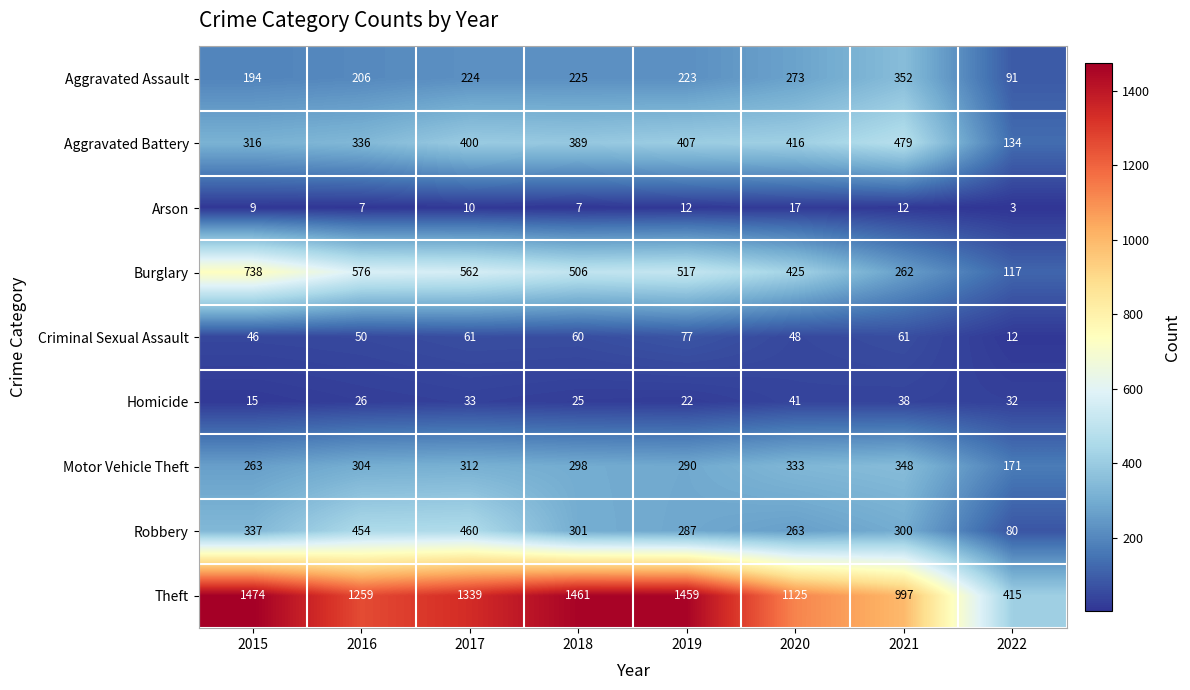

What is the difference between the second highest and second lowest values in the Criminal Sexual Assault series?

15